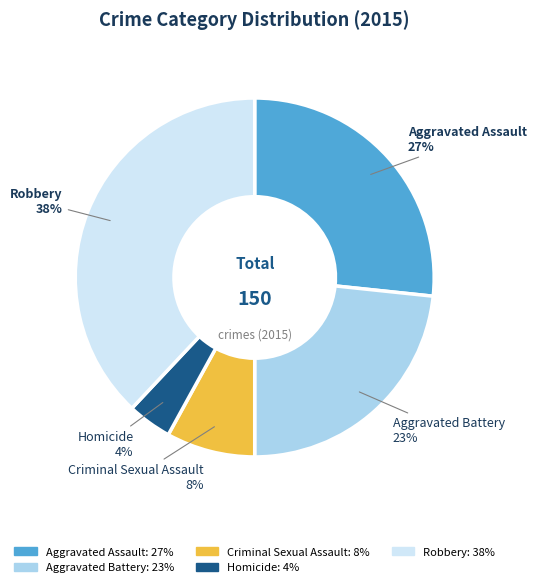

Which has a higher value, Aggravated Assault or Robbery?

Robbery